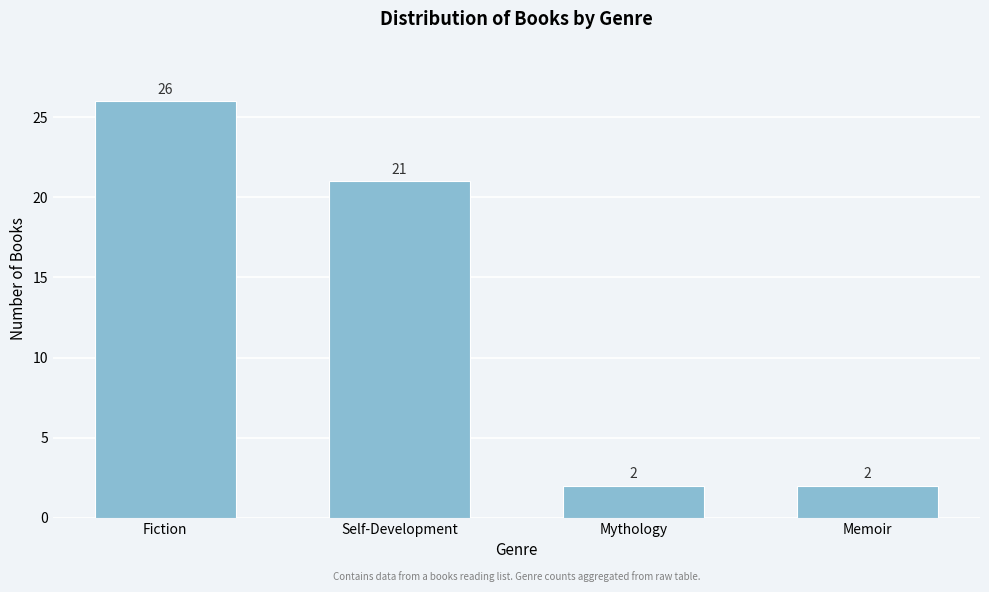

Reading left to right, extract all data points from this chart.

Fiction=26	Self-Development=21	Mythology=2	Memoir=2